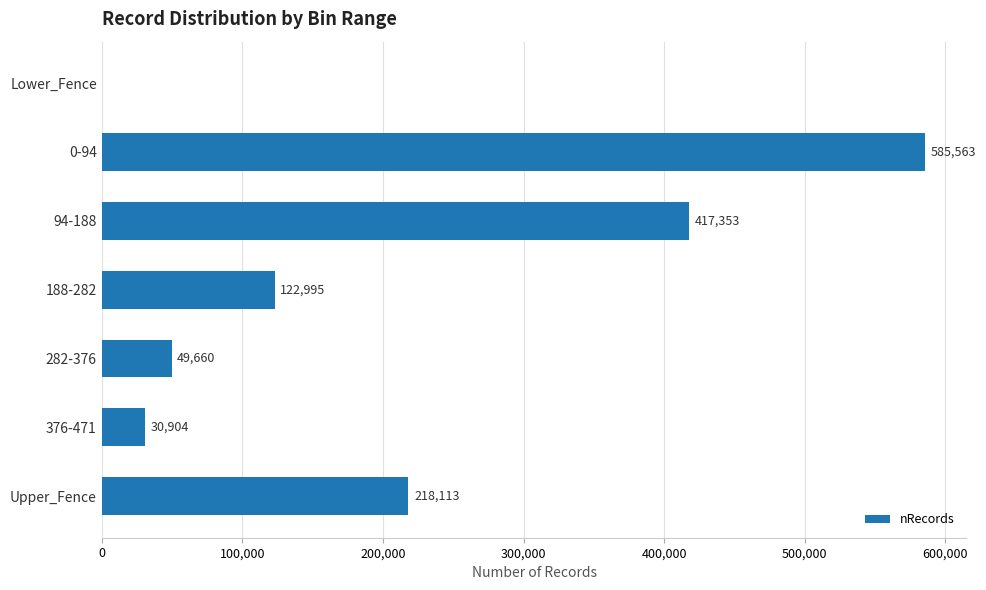

How many distinct data groups are displayed?

1